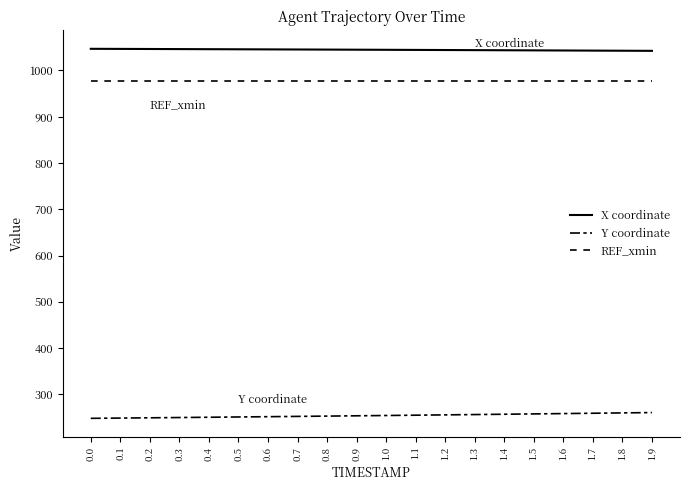

Is this an area chart (filled region under the line)?

No